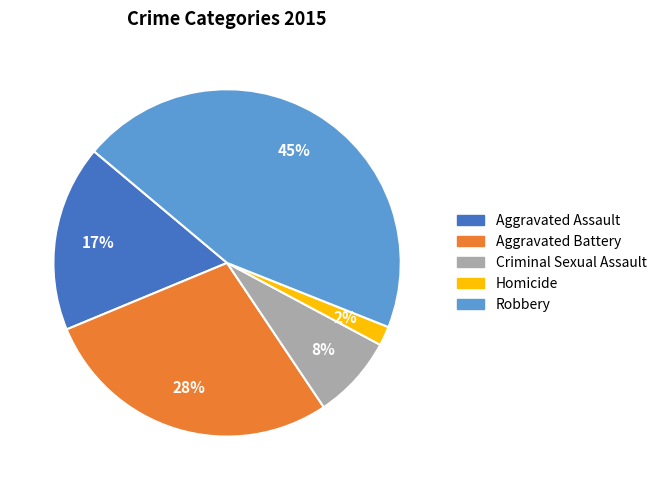

Do Aggravated Assault and Robbery together represent more than half of the pie?

Yes